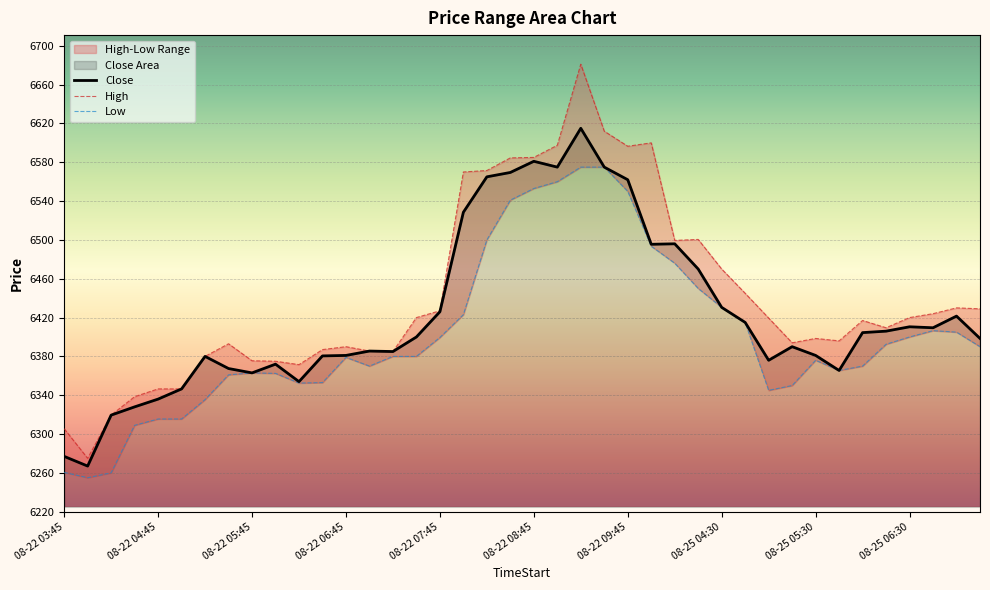

What is the difference between the Low values at 11 and 15?

27.0